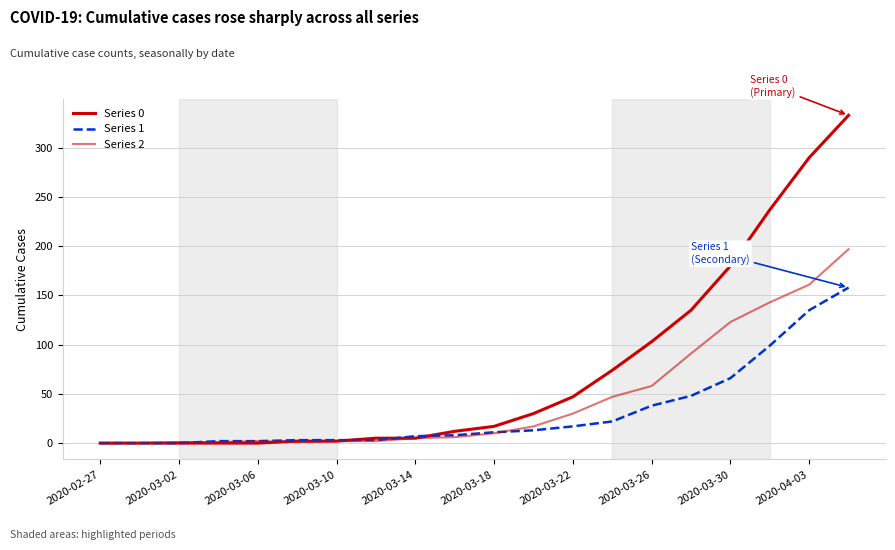

Does the chart have visible grid lines?

Yes